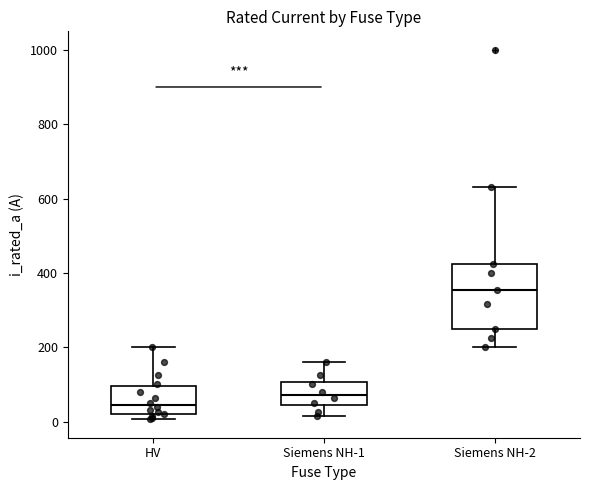

Reading left to right, transcribe this box plot: for each box, give where its median line is, the range the box spans, and where its two whiskers end, as read against the y-axis. The values are not printed on the chart, so give them approximately, as read against the axis.

HV: median 40, box 20 to 100, whiskers 0 to 200
Siemens NH-1: median 80, box 40 to 100, whiskers 20 to 160
Siemens NH-2: median 360, box 260 to 420, whiskers 200 to 640